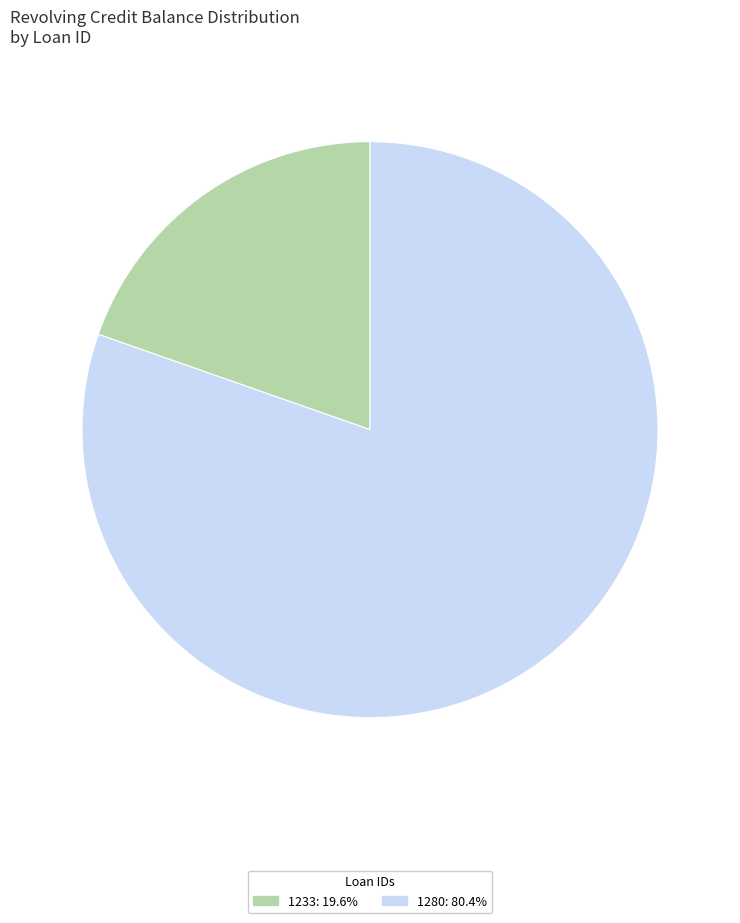

Is there any slice that represents more than half of the pie?

Yes